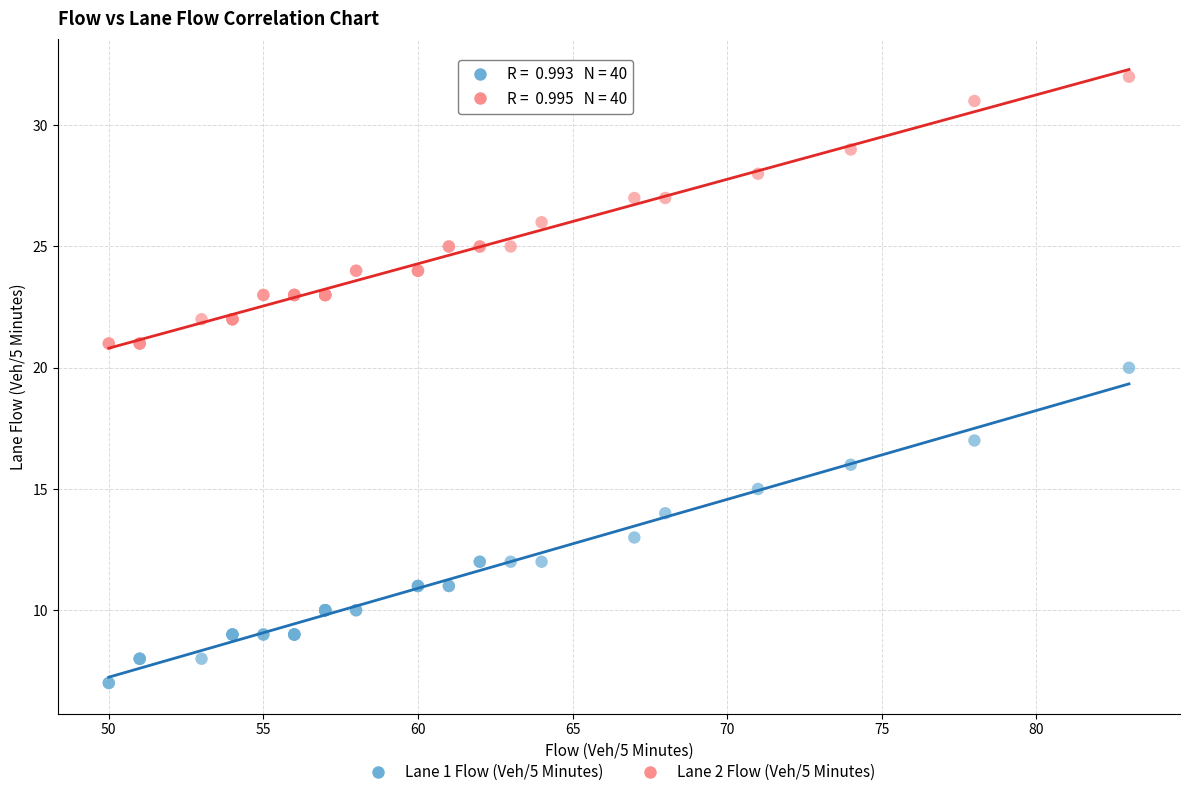

Which series reaches the minimum Y coordinate?

Lane 1 Flow (Veh/5 Minutes)